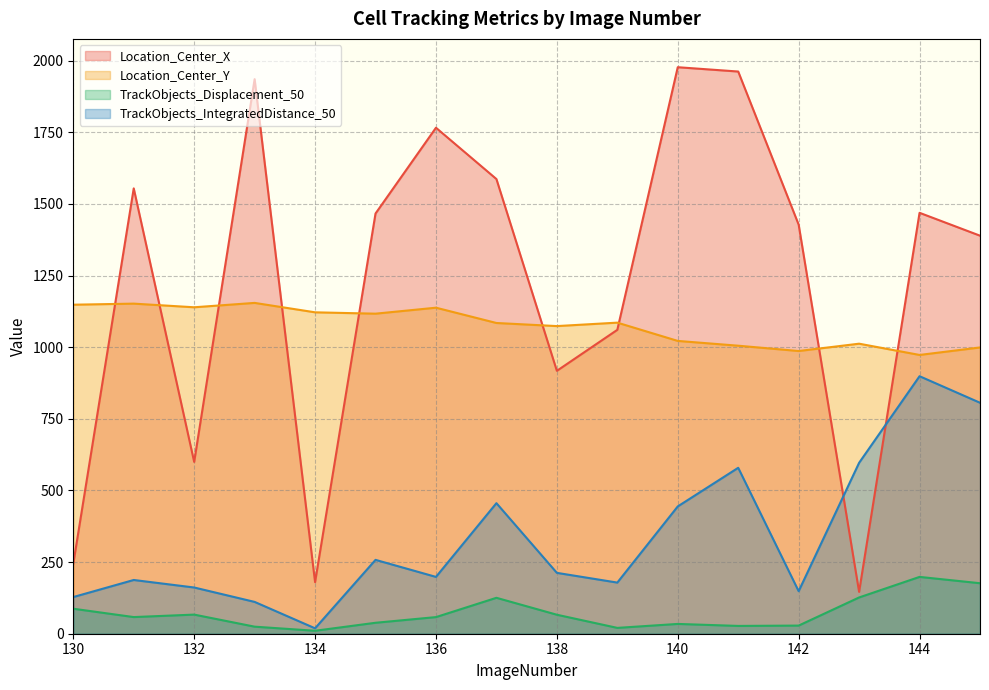

How many categories are shown in the chart?

16